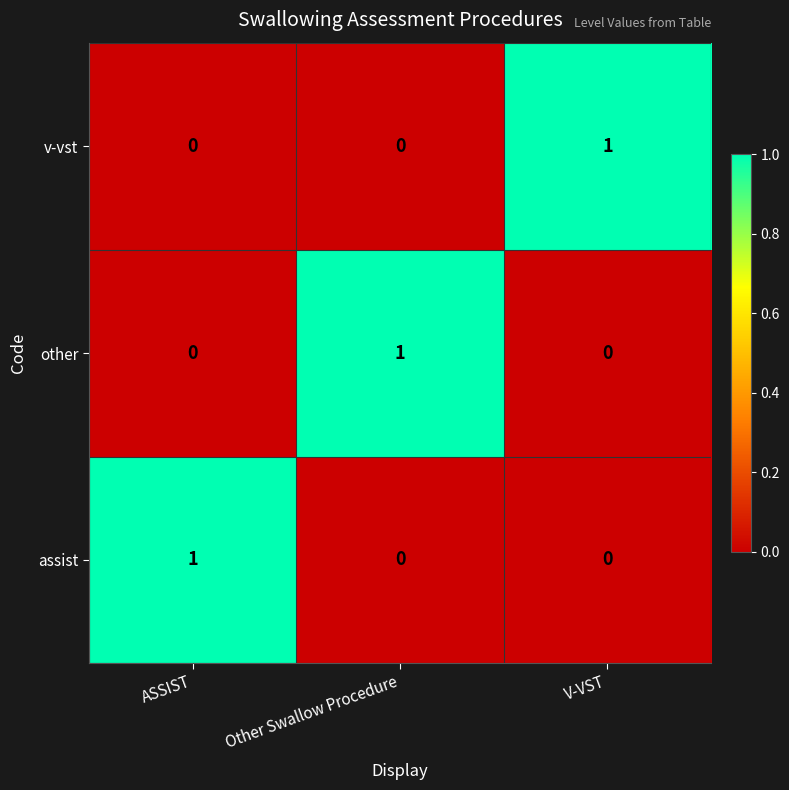

Count the values in the range 0 to 1.

3